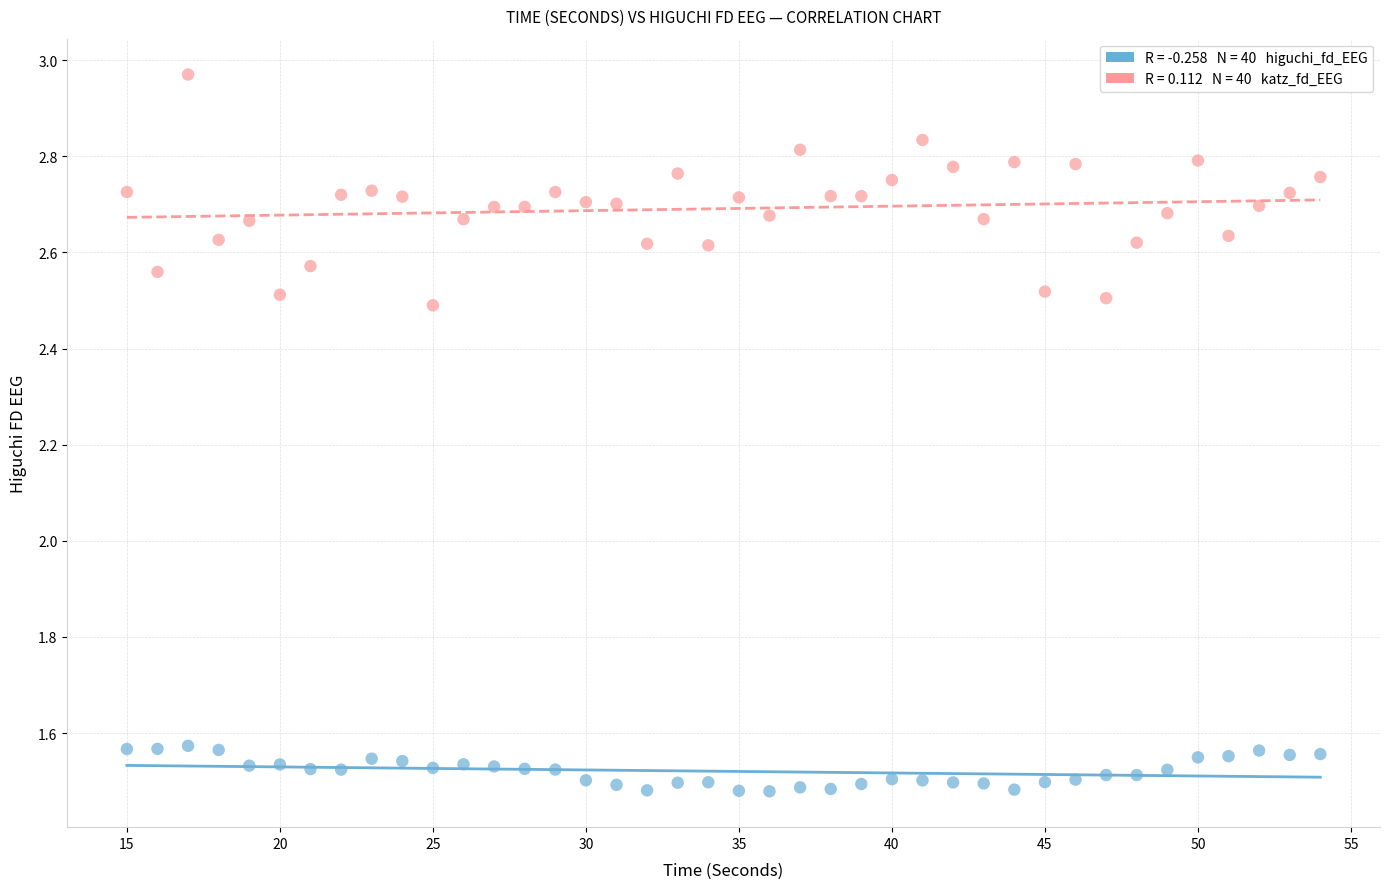

Across all data points, what is the range of X values (max minus min)?

39.0